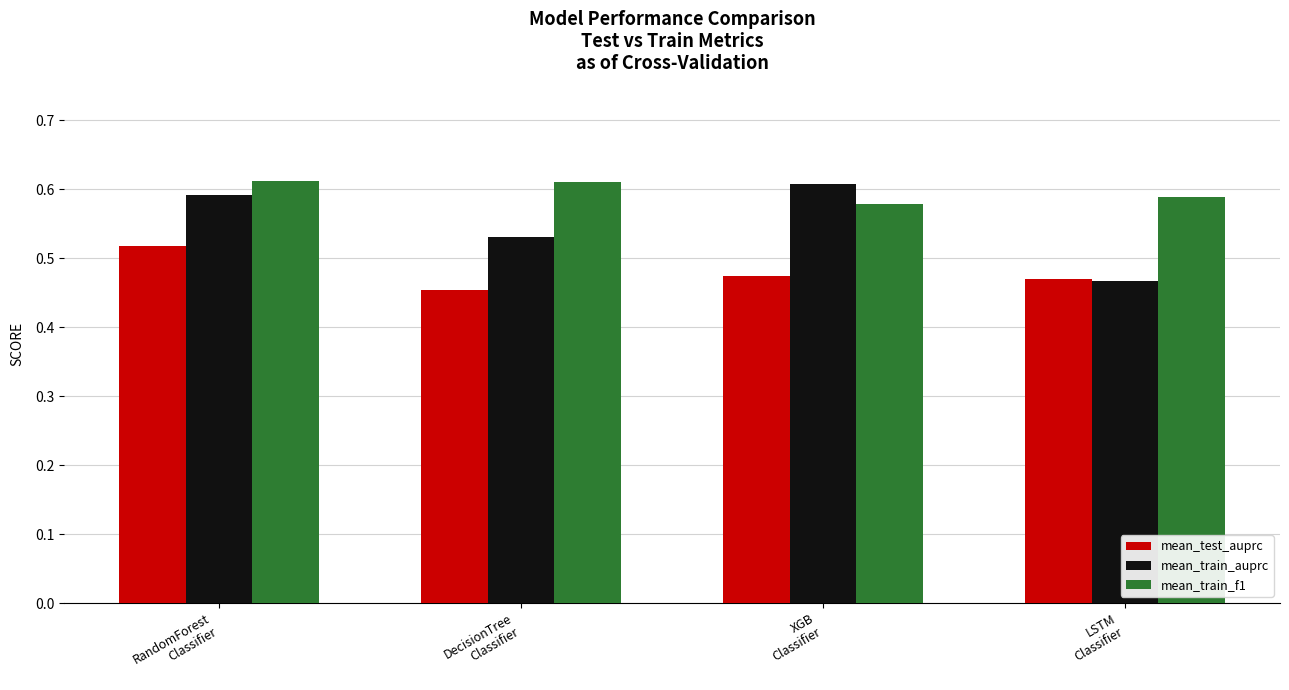

List the series in order of their overall mean, lowest first.

mean_test_auprc, mean_train_auprc, mean_train_f1